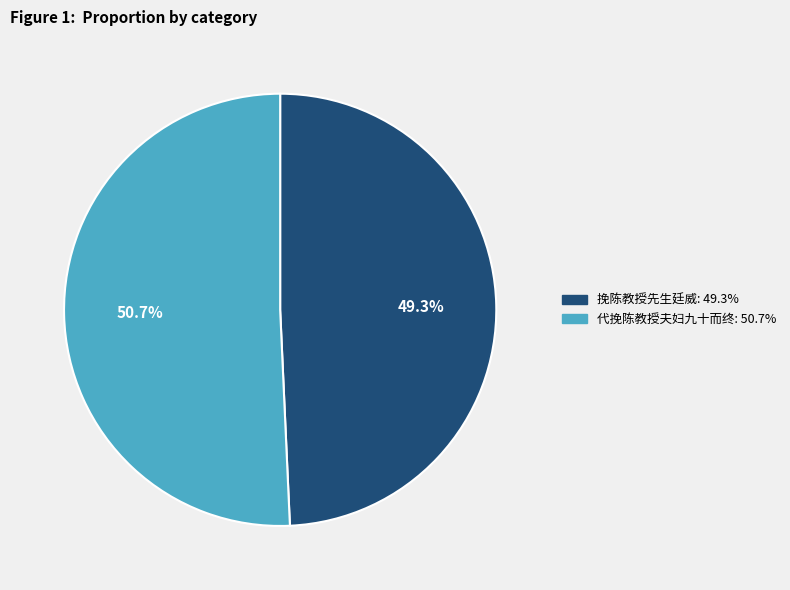

Is 挽陈教授先生廷威 the majority of the pie?

No